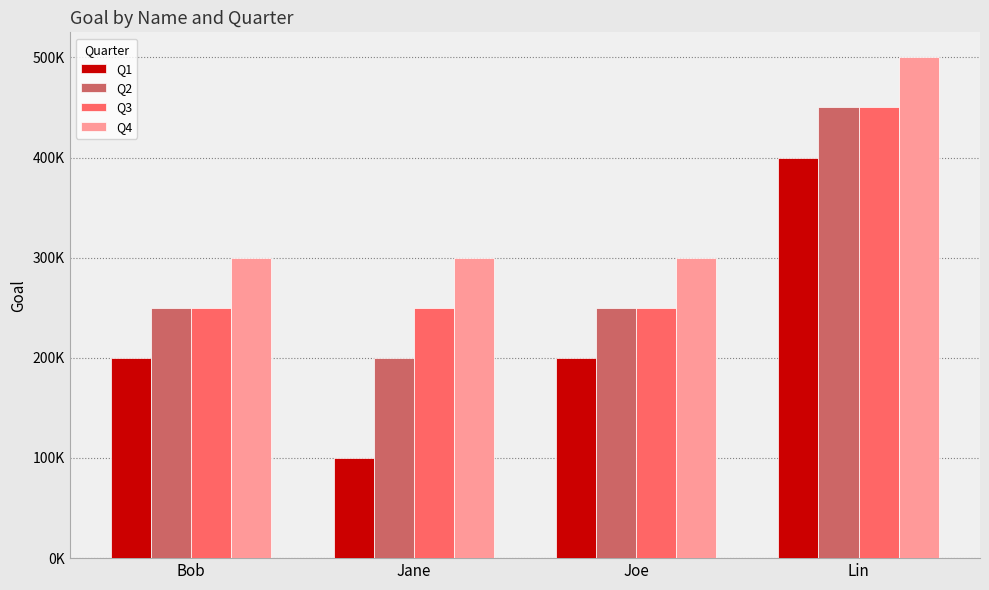

What is the highest value of the Q2 series?

450000